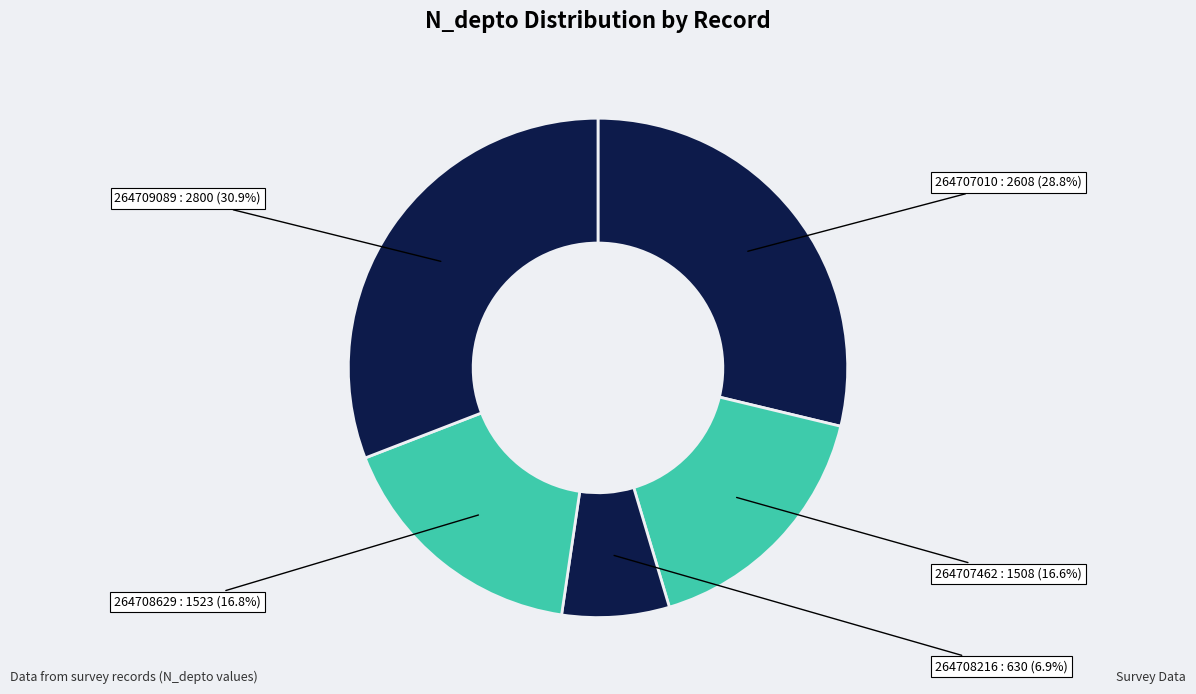

To the nearest percent, what percentage of the pie is 264707462?

17%